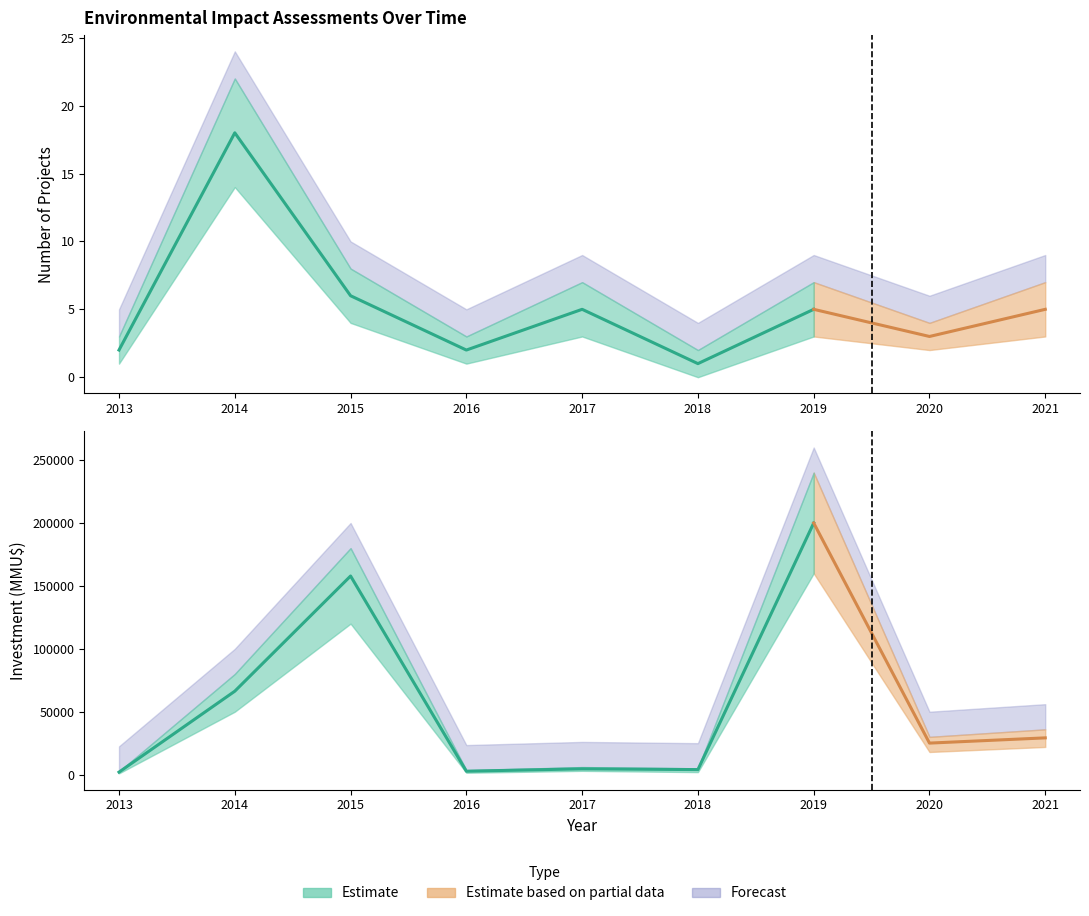

What is the approximate value of Investment at 2014?

66310